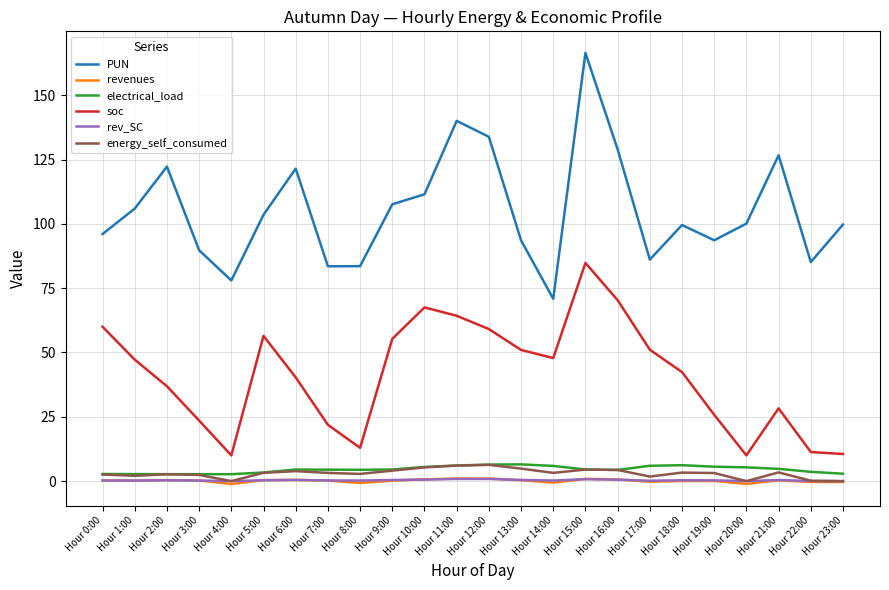

What is the approximate value of revenues at Hour 18:00?

0.1